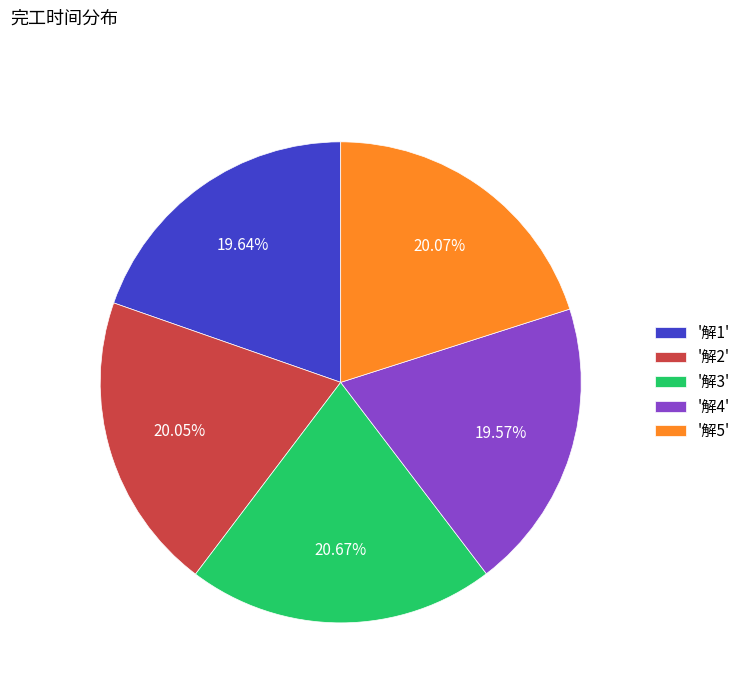

Is there any slice that represents more than half of the pie?

No